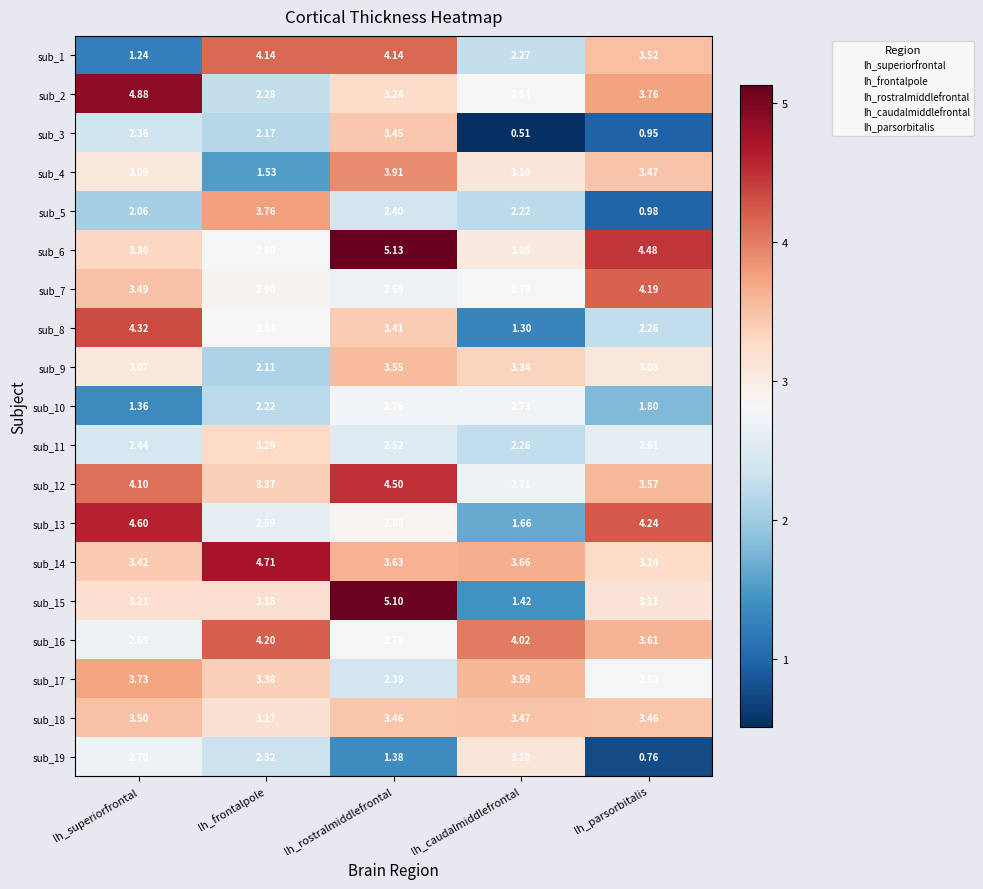

List the labels in order of sub_2 value, largest first.

lh_superiorfrontal, lh_parsorbitalis, lh_rostralmiddlefrontal, lh_caudalmiddlefrontal, lh_frontalpole